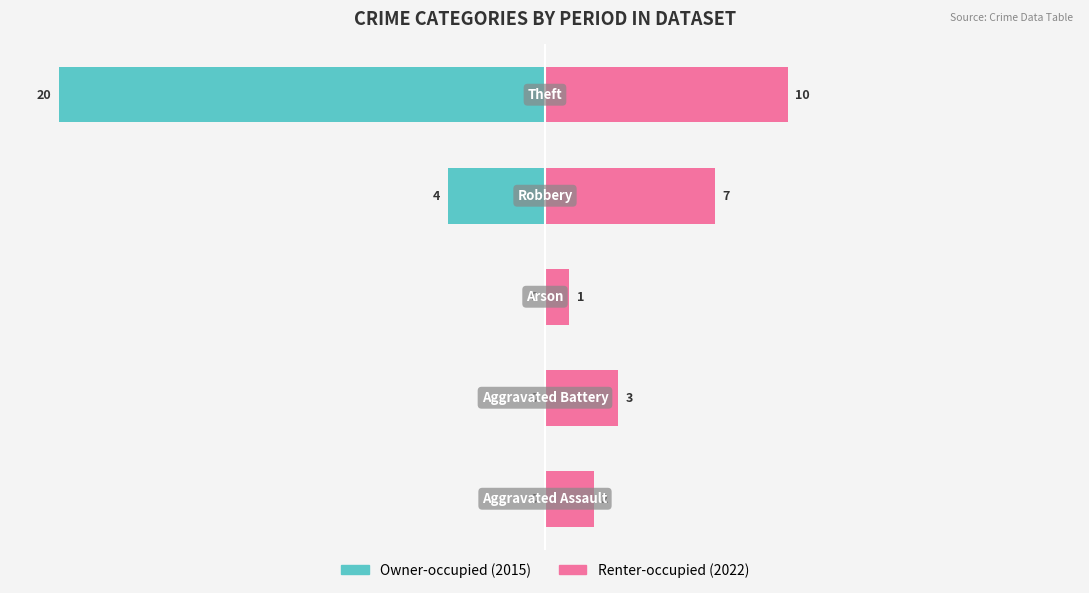

Rank the series at −5 from highest to lowest value.

Renter-occupied, Owner-occupied